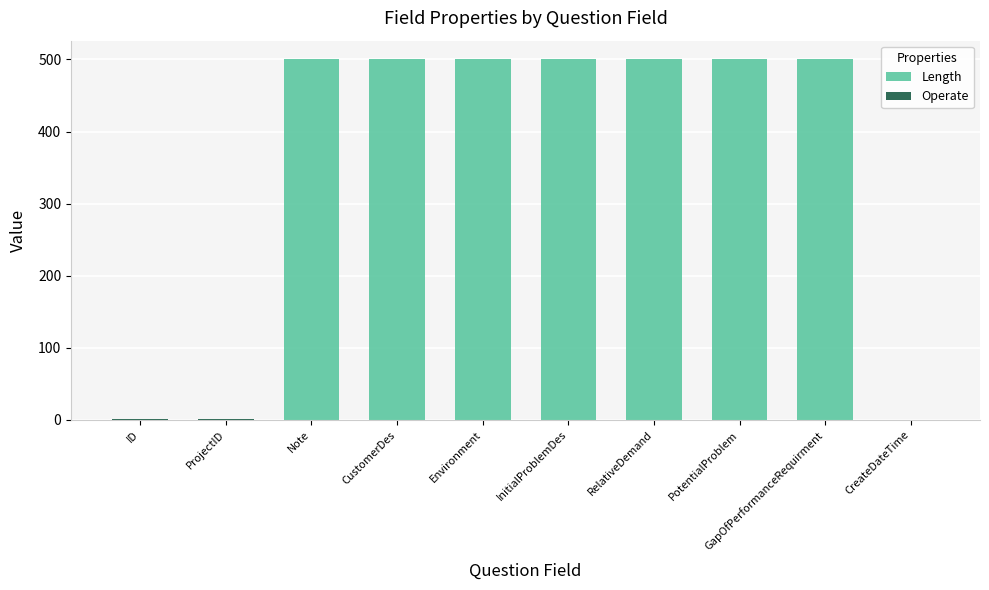

Are the bars grouped side by side (vs. stacked)?

No